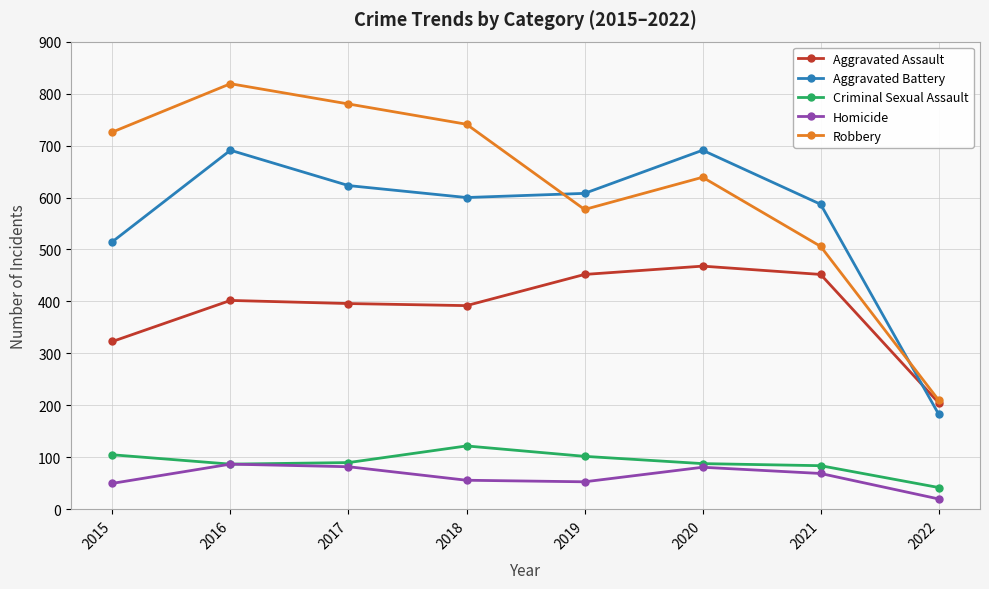

True or false: Aggravated Assault and Criminal Sexual Assault cross at least once.

False